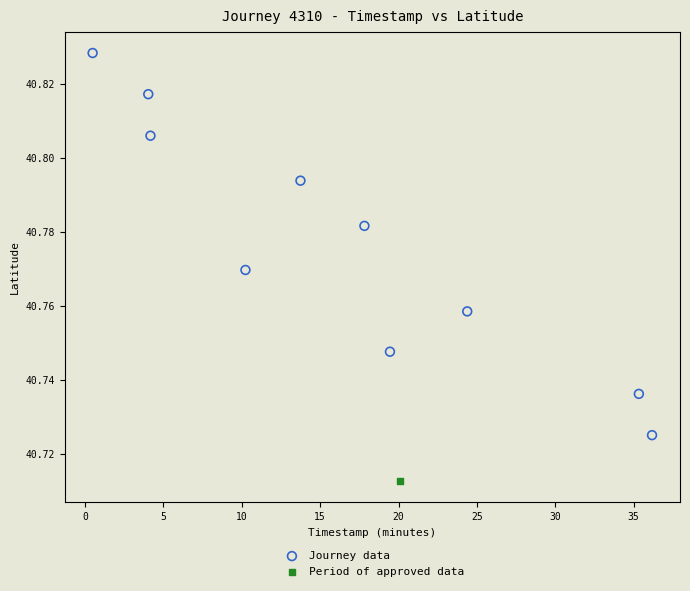

What are all the series names shown in the legend?

Journey data, Period of approved data